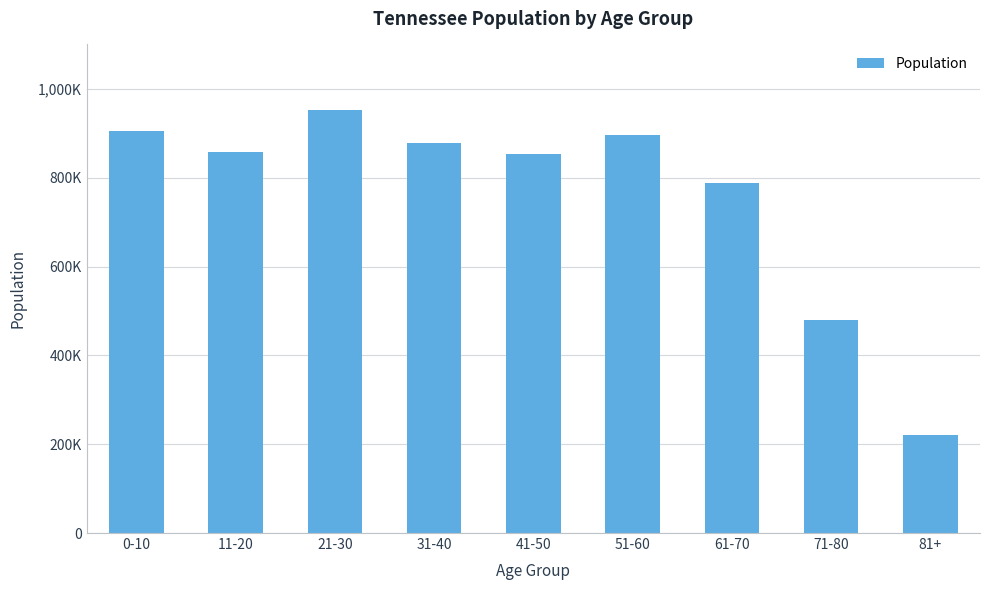

Count the number of data series in this chart.

1